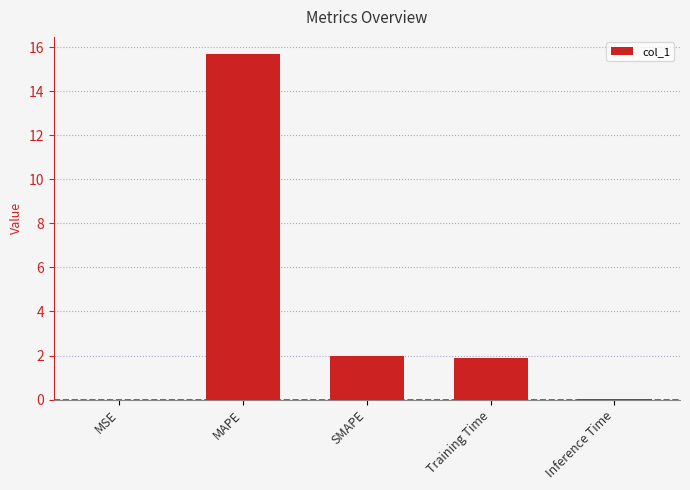

Between SMAPE and Training Time, which is larger?

SMAPE